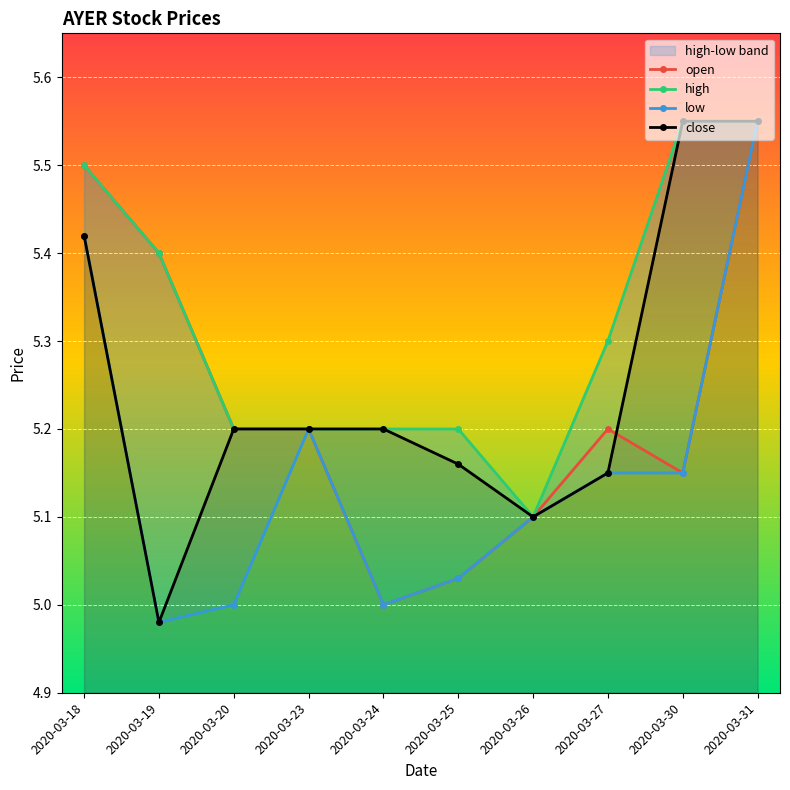

In high, how many points are lower than both neighbors (excluding endpoints)?

1